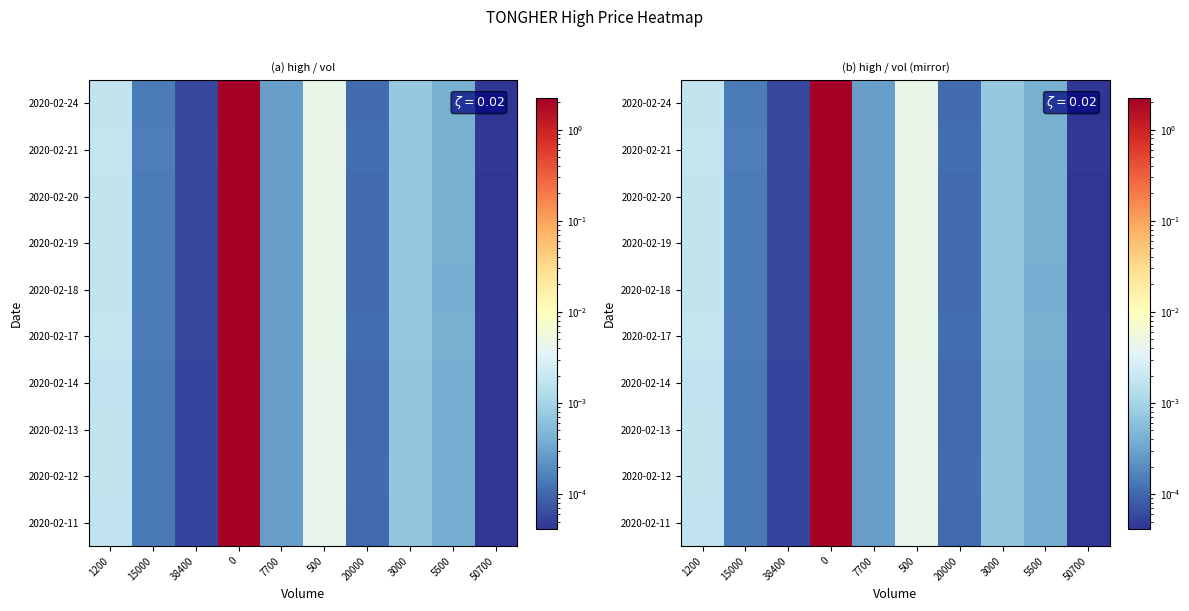

True or false: 2020-02-17 has a value of 0.0 at 38400.

False